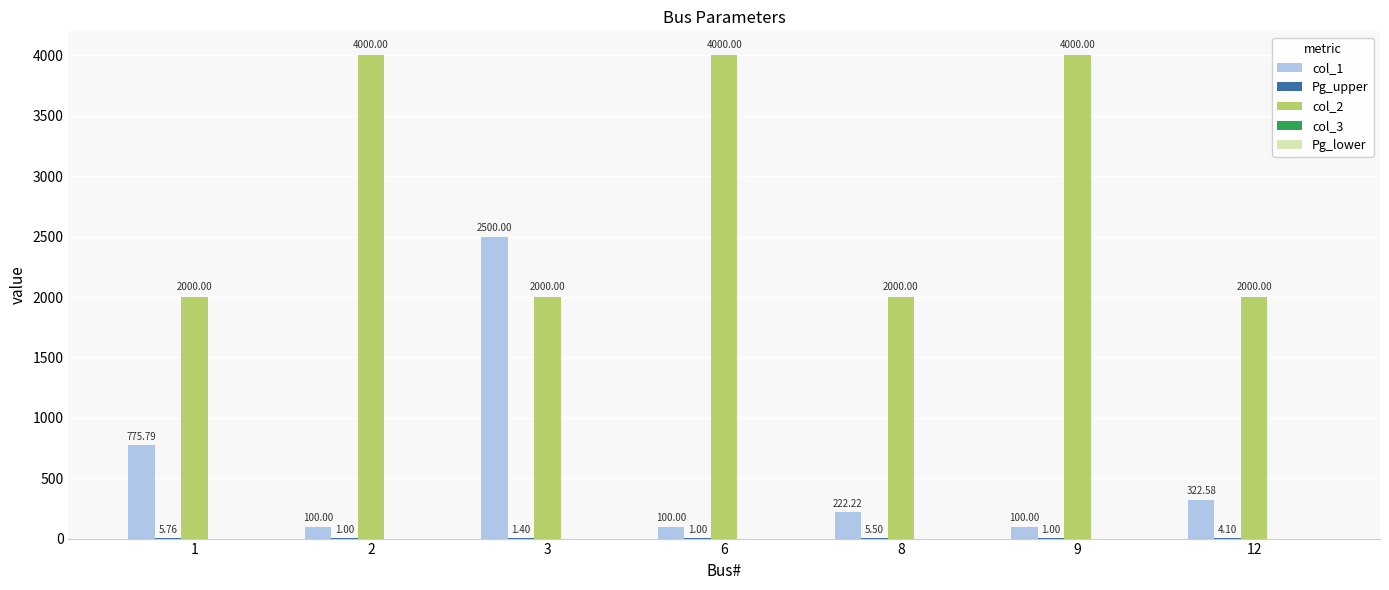

Is the value of col_2 at 1 greater than the value of col_1 at 1?

Yes